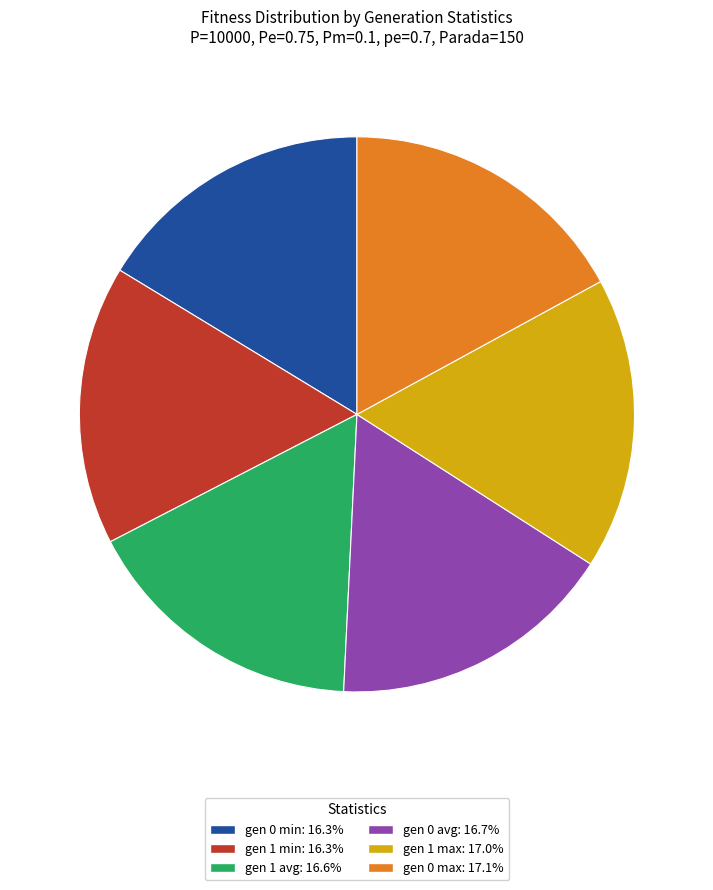

Approximately how many times larger is the value at gen 0 min: 16.3% compared to gen 1 min: 16.3%?

1.0